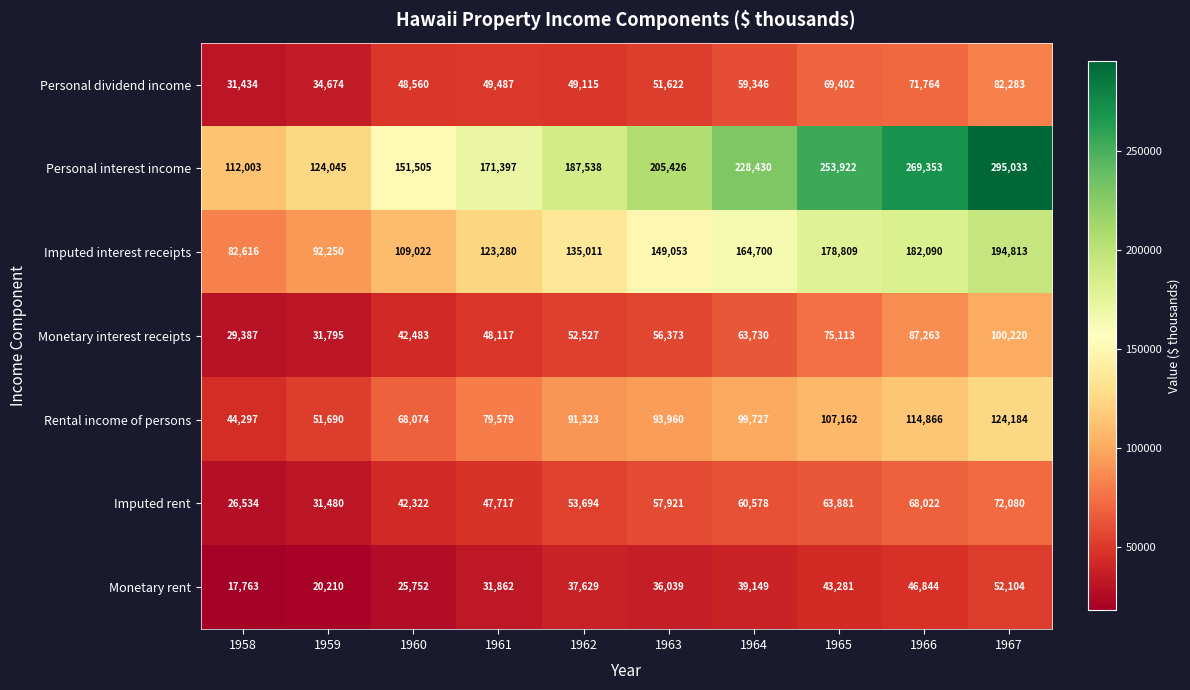

At which label is Monetary interest receipts closest to 64803?

1964